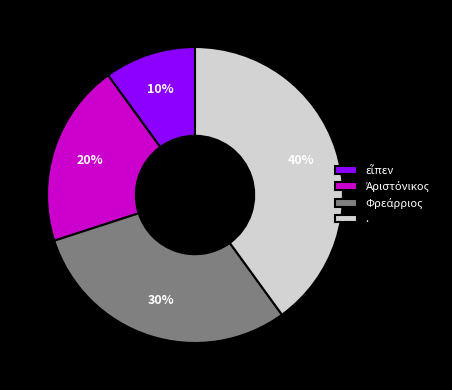

Which slice is the largest?

.